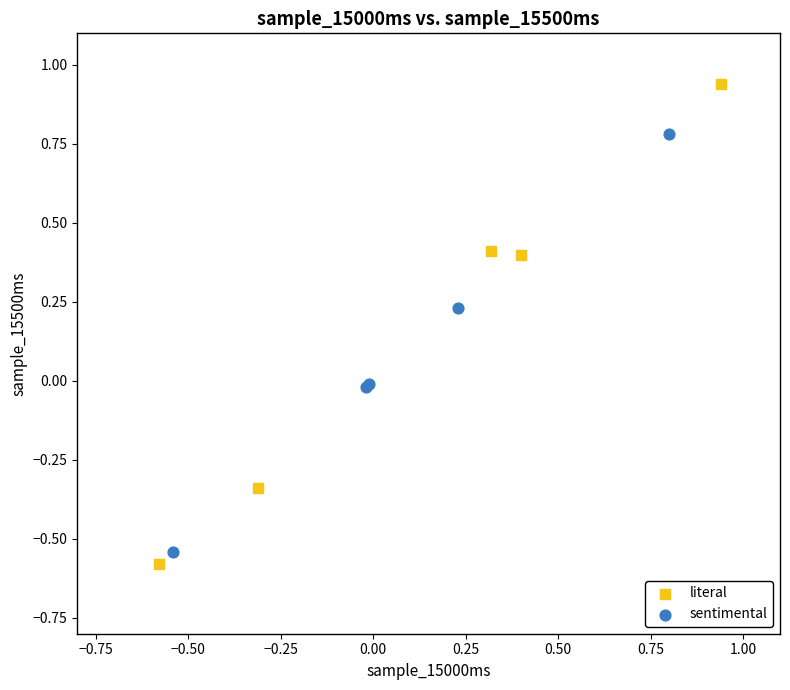

Which series has the largest Y range (max minus min)?

literal